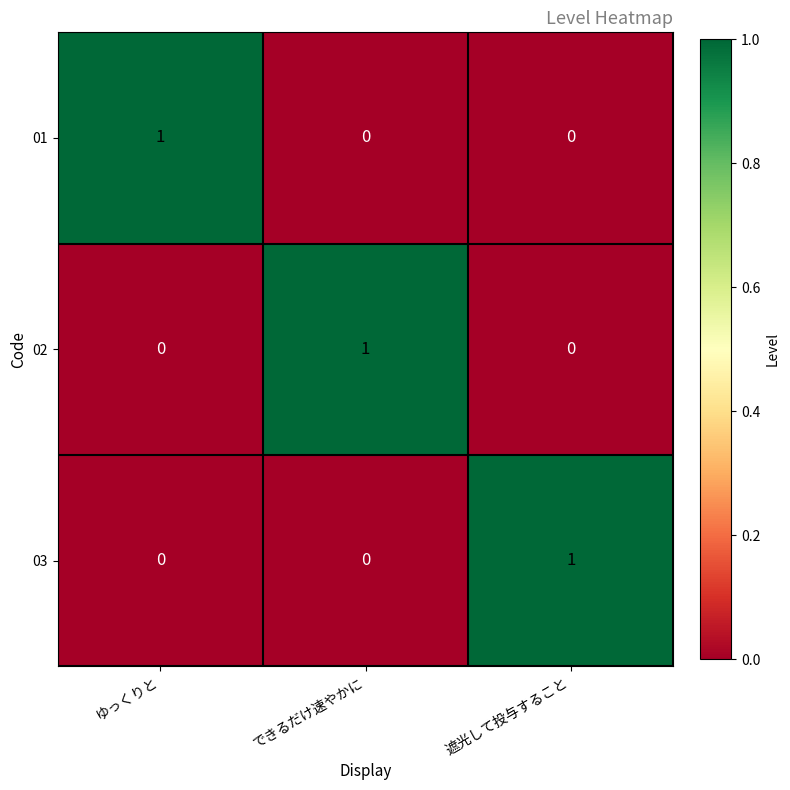

Count the 02 values in the range 0 to 1.

3